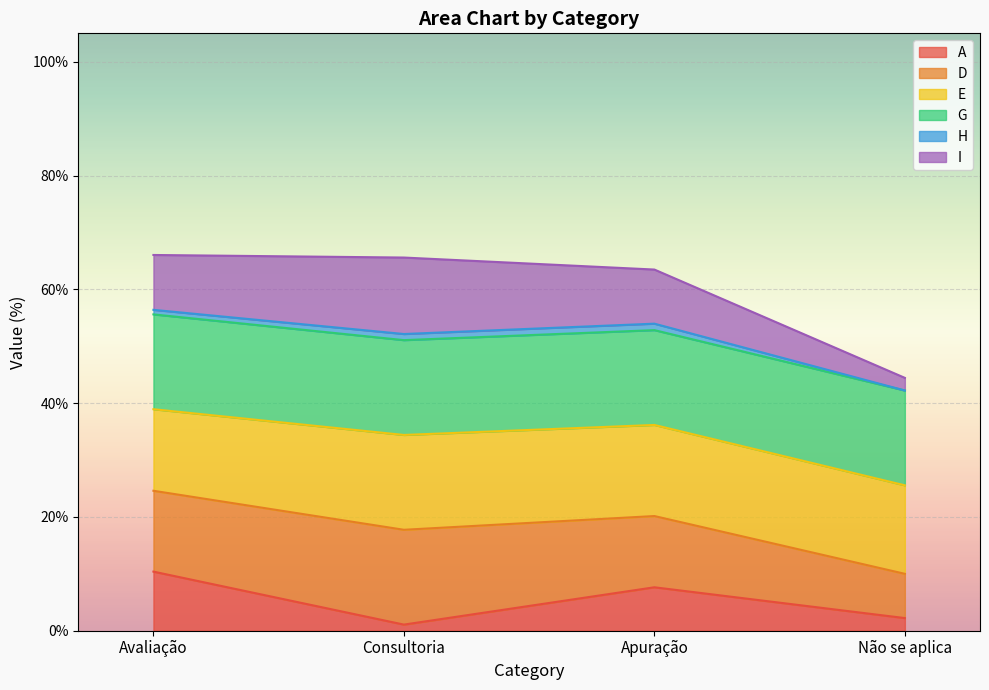

True or false: E and A intersect in this chart.

False